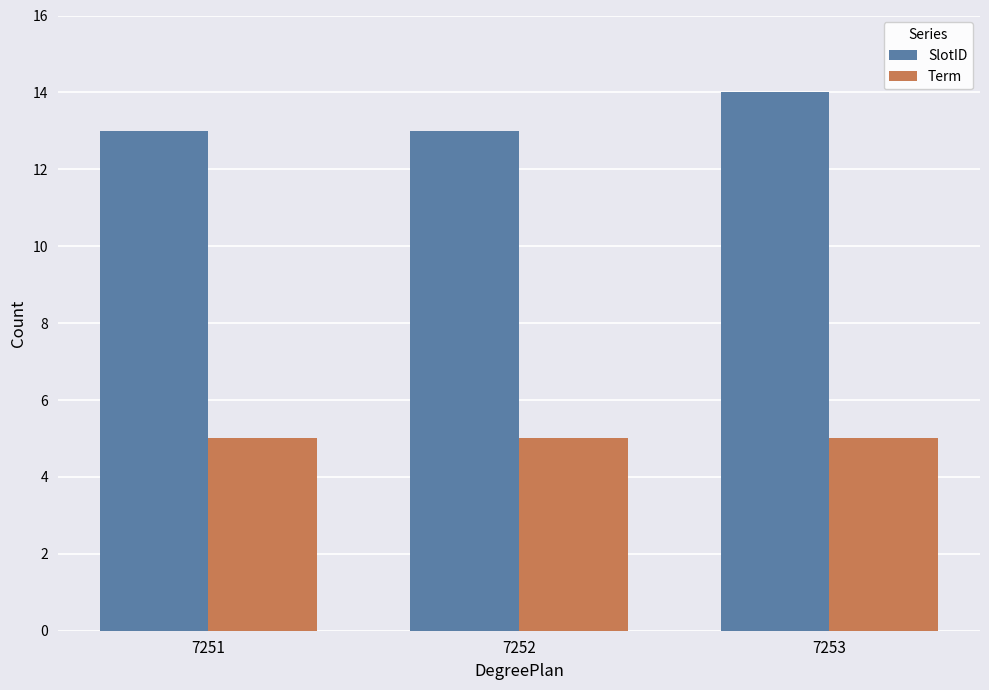

Which category has the highest value across all series?

7253